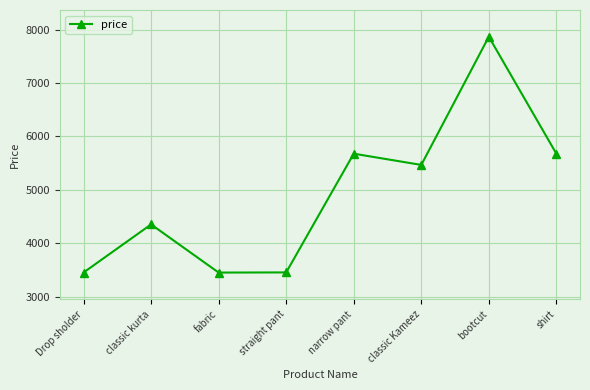

What is the difference between the values at classic kurta and straight pant?

898